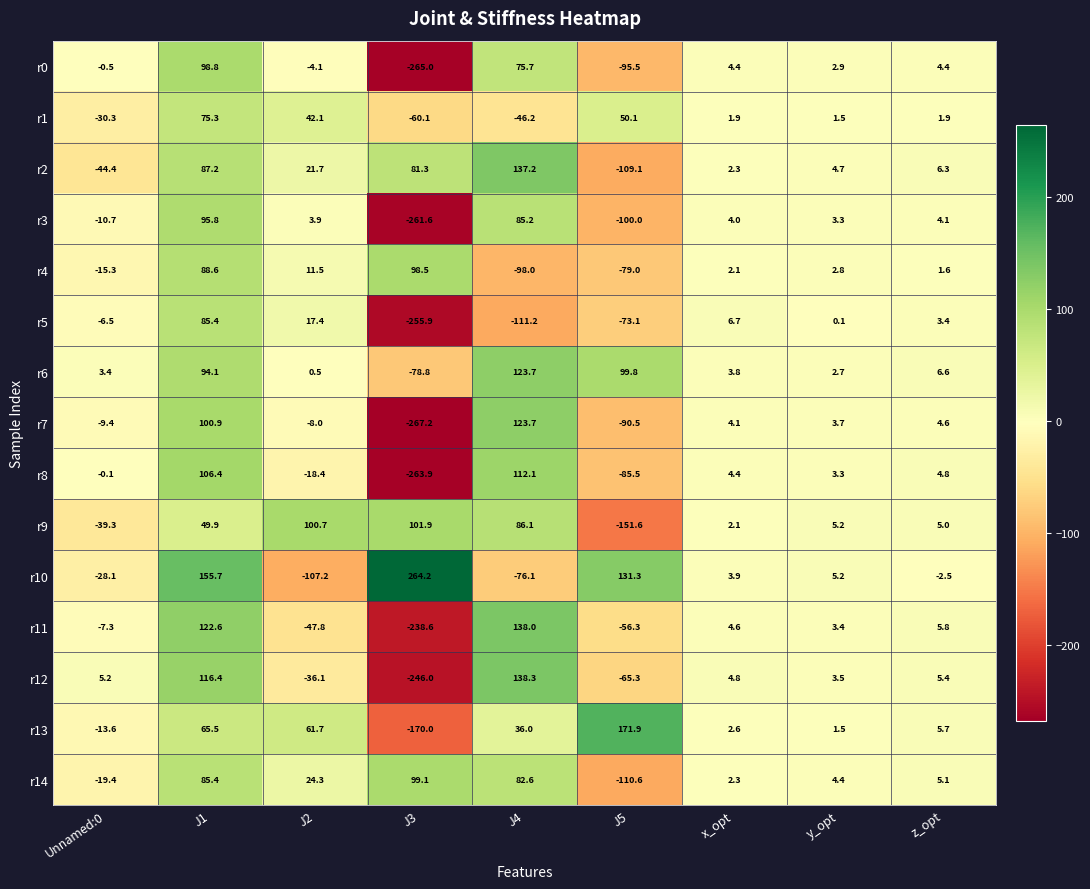

At which category is the sum across all series the highest?

J1